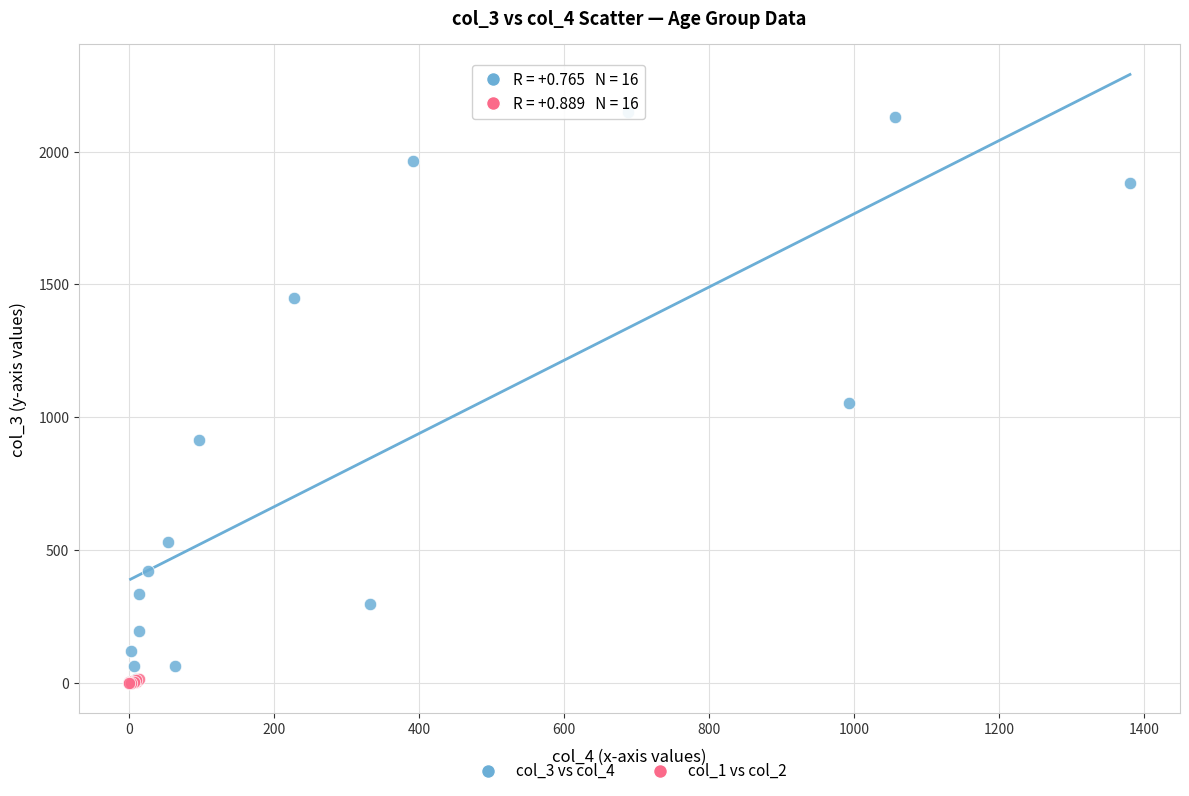

Which series contains the highest Y value?

col_3 vs col_4